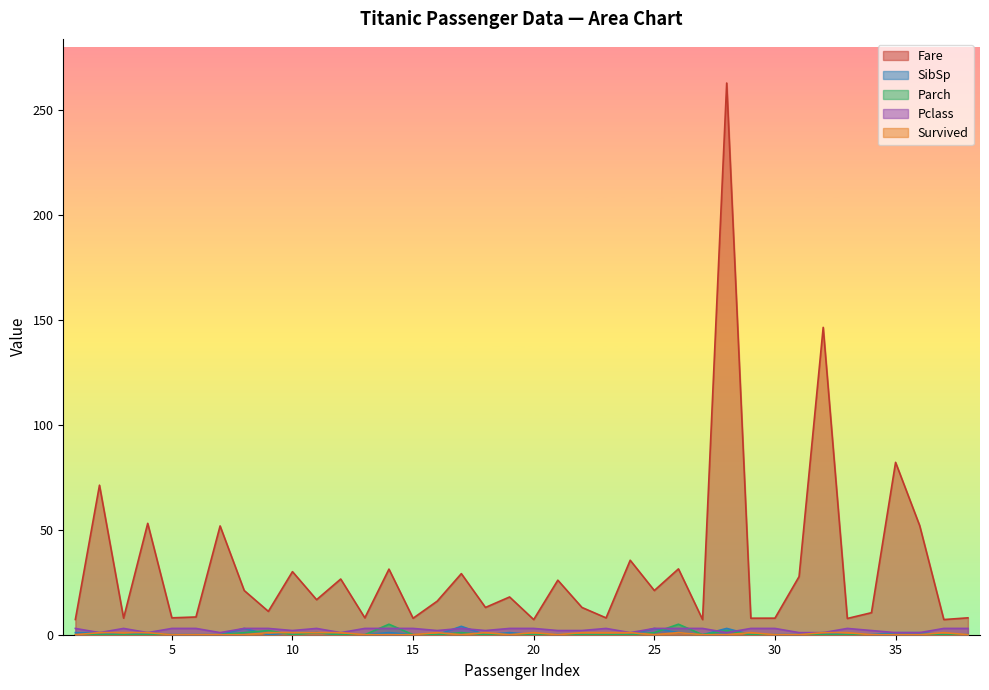

List the series in order of their peak value, lowest first.

Survived, Pclass, SibSp, Parch, Fare